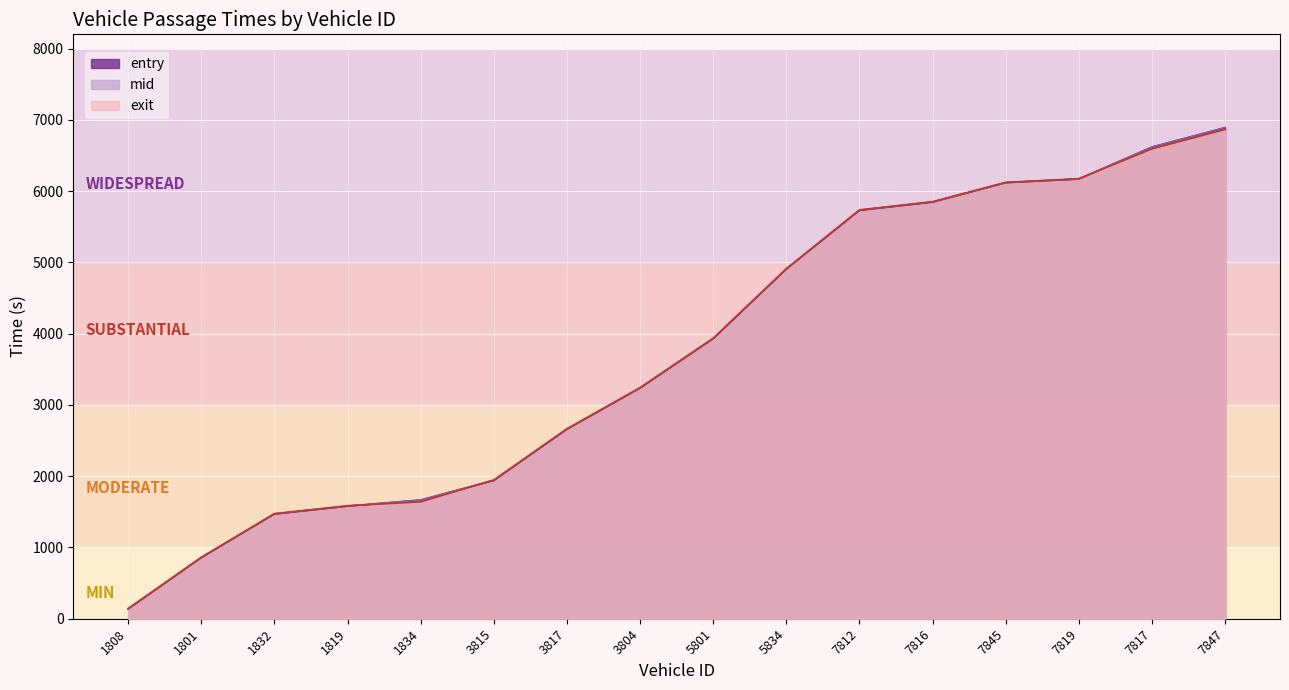

Which series has the largest range (max minus min)?

entry